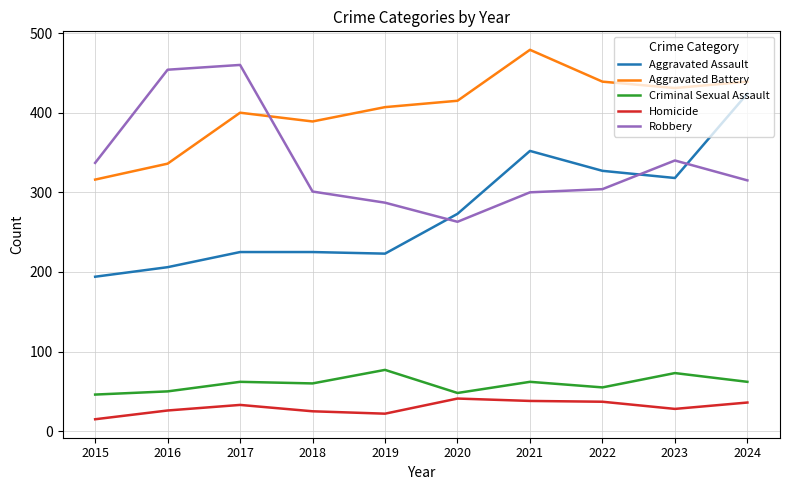

At how many categories does at least one series exceed 185?

10